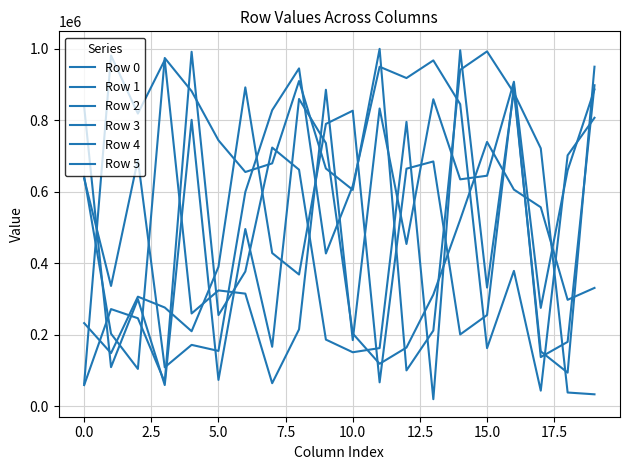

Does the chart display data point markers on the line(s)?

No